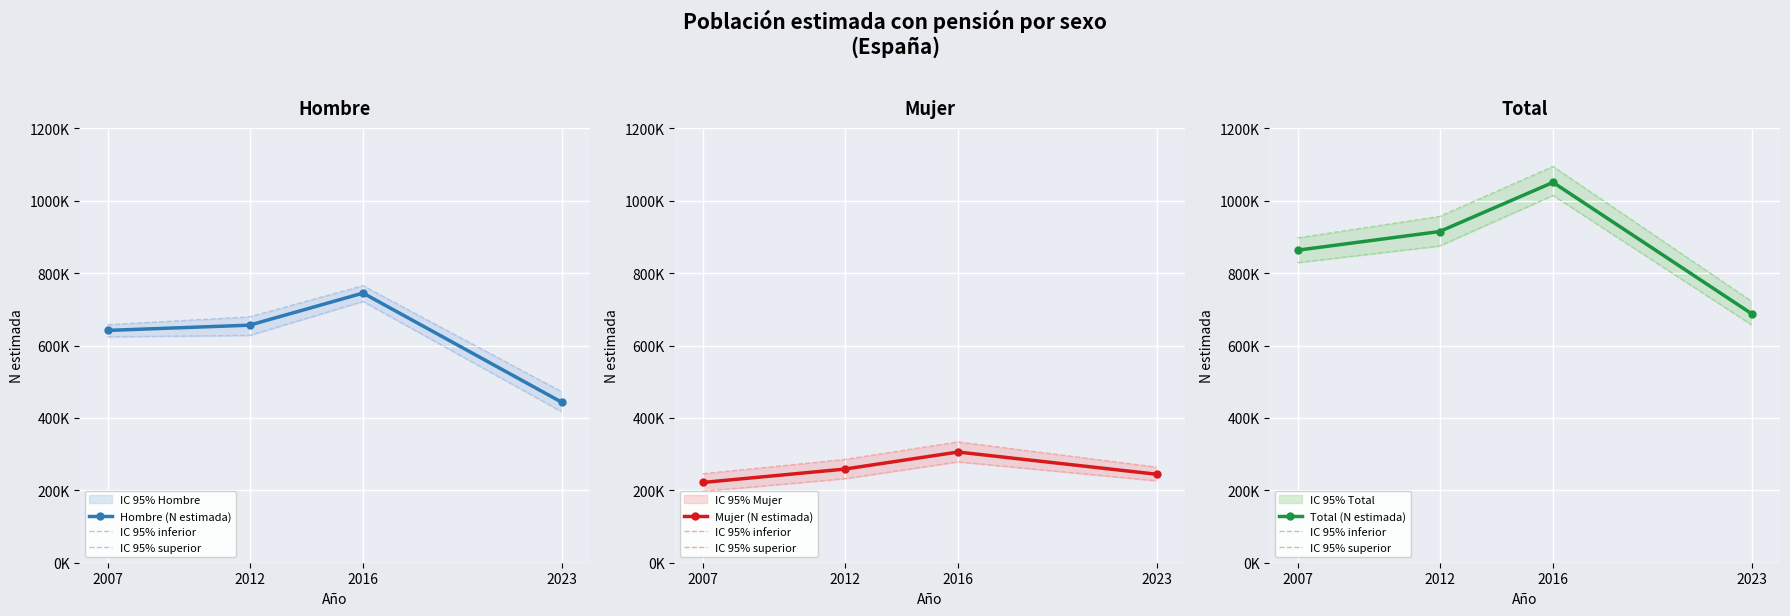

Between 2007 and 2016, which series saw the biggest shift?

IC 95% superior